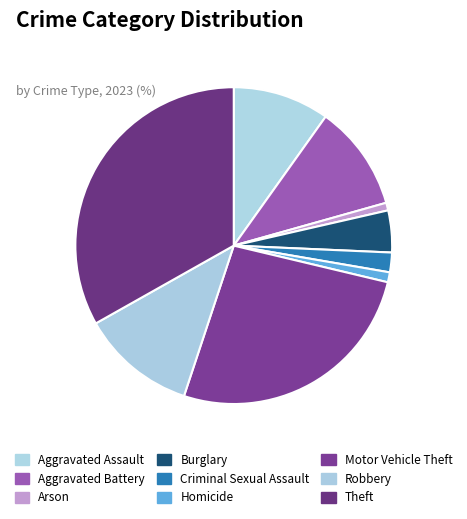

Does Robbery account for over 50% of the chart?

No